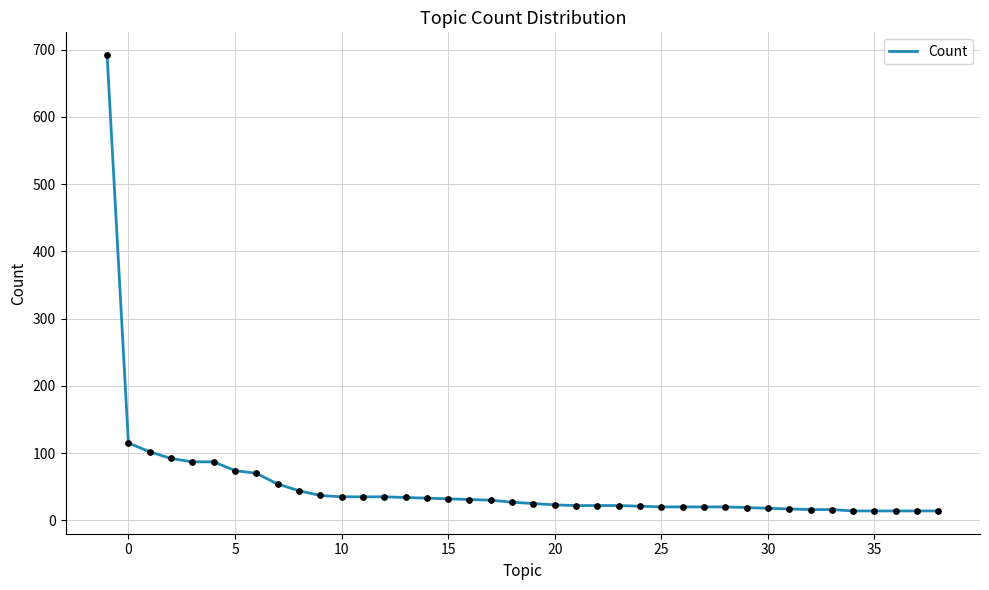

What is the maximum value shown in the chart?

692